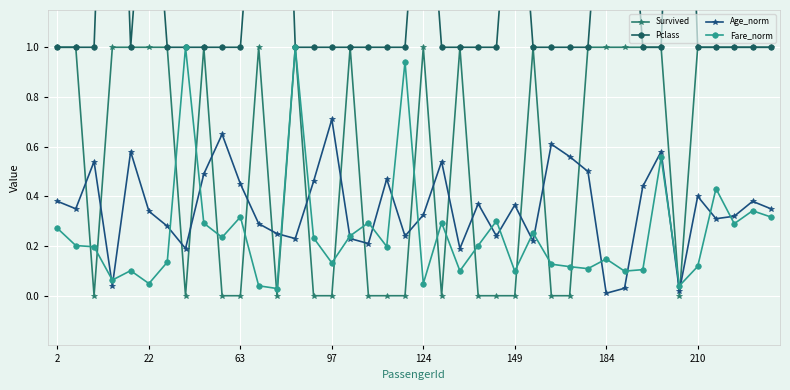

After their last crossing, which series has the higher values: Fare_norm or Survived?

Survived